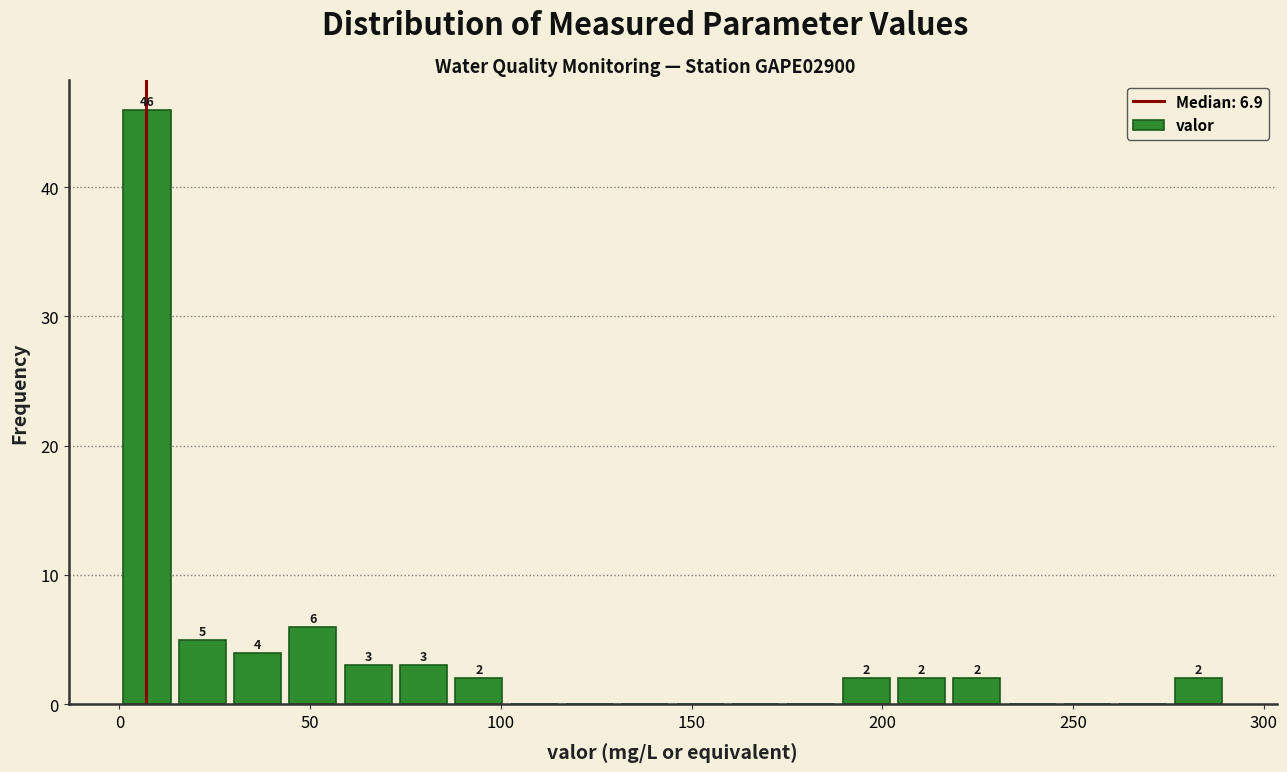

Read against the x-axis, roughly where is the centre of the tallest bar?

5